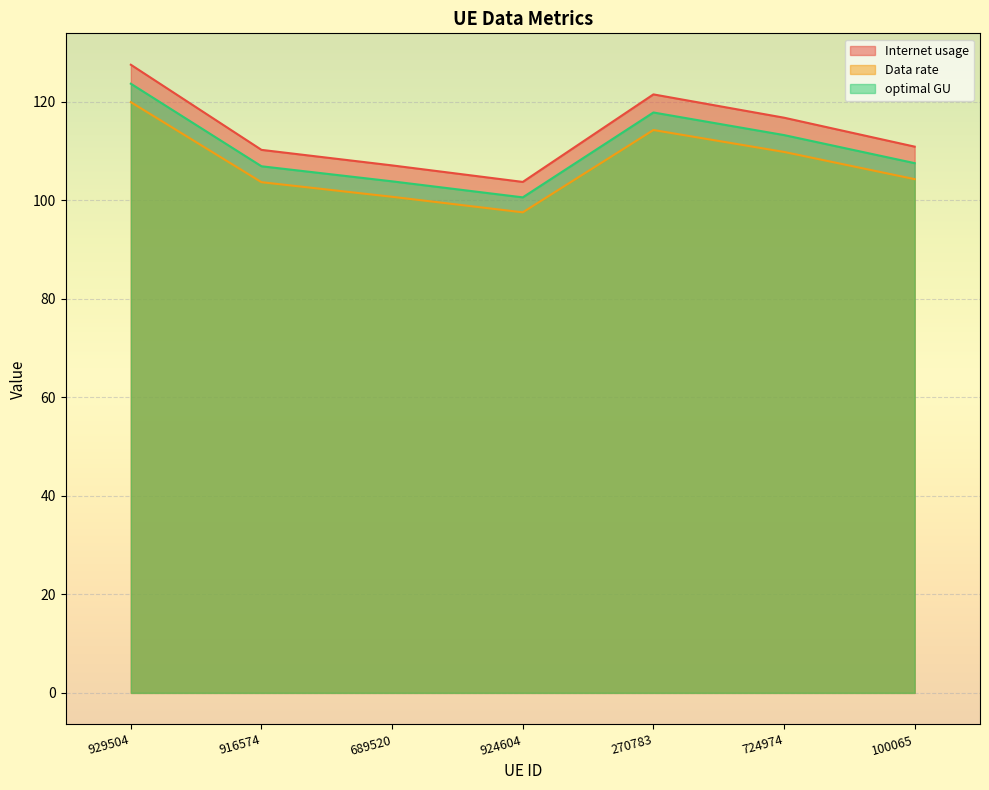

List the series in order of their peak value, lowest first.

Data rate, optimal GU, Internet usage